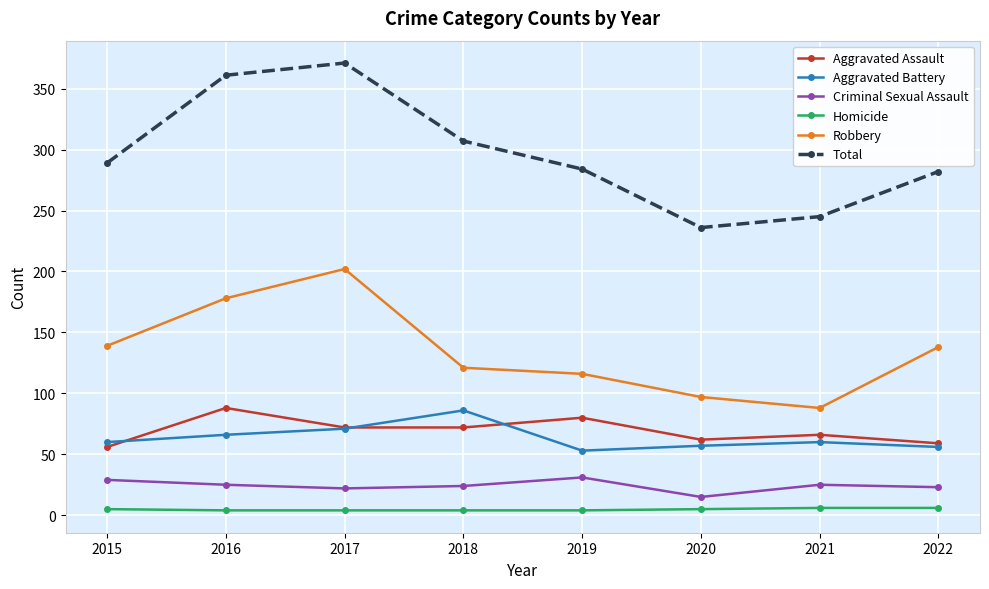

What is the minimum value for Criminal Sexual Assault?

15